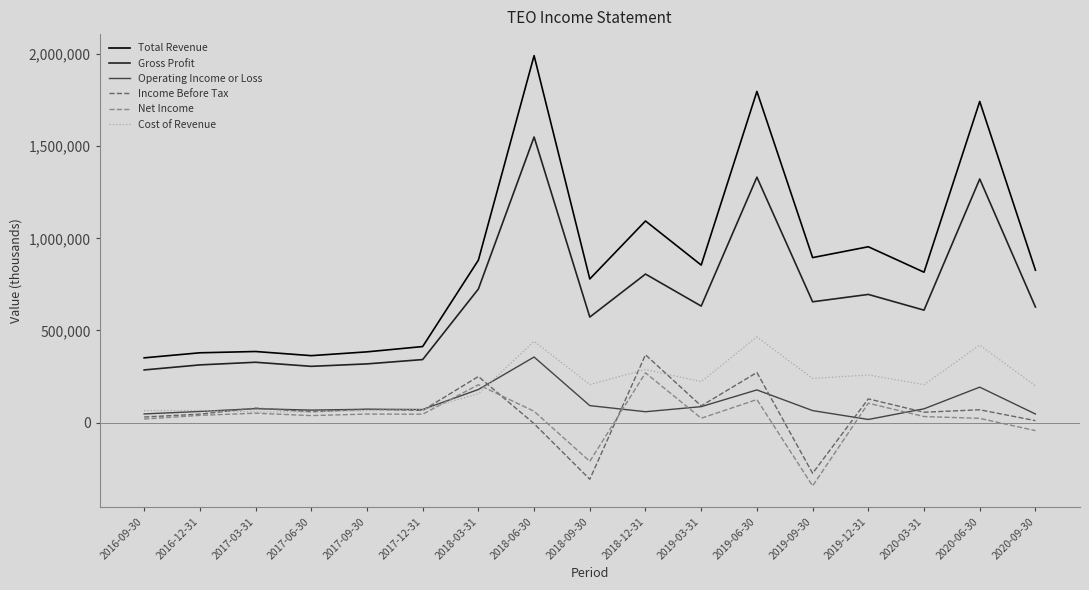

Which series has the largest total across all categories?

Total Revenue